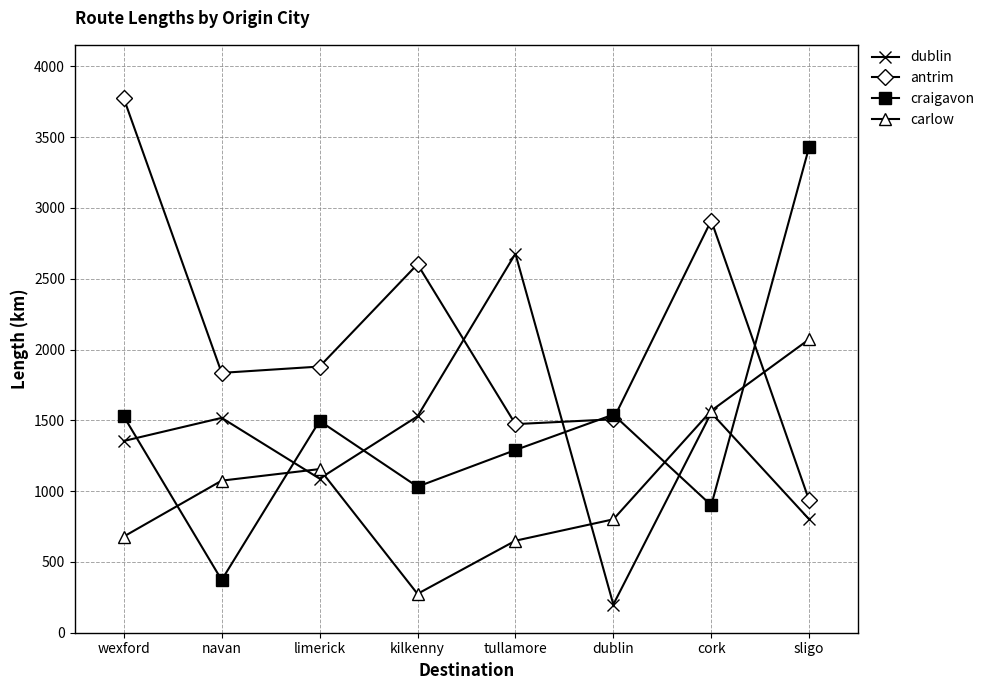

True or false: antrim has a value of 837.2 at kilkenny.

False